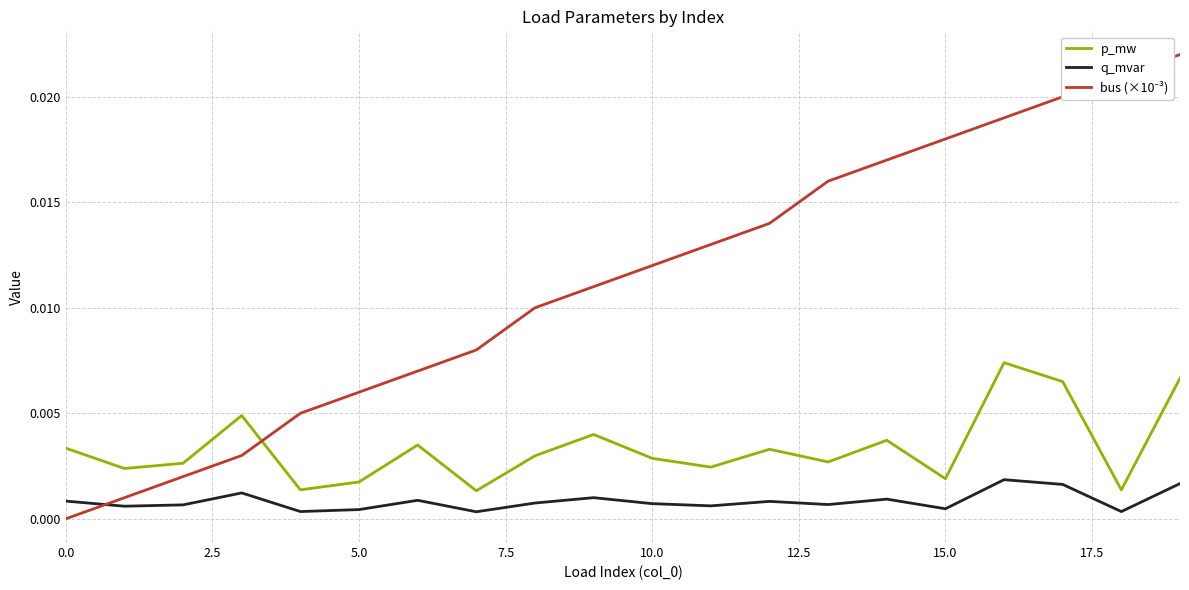

True or false: q_mvar and p_mw cross at least once.

False